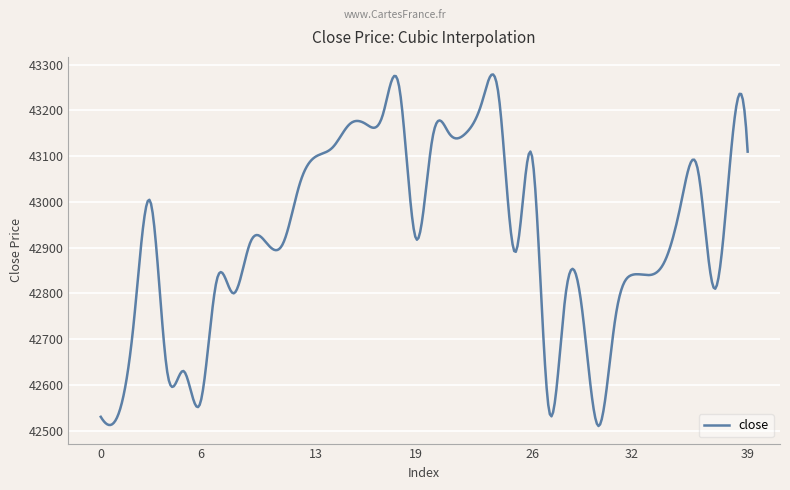

What is the difference between the maximum and minimum values?

768.8